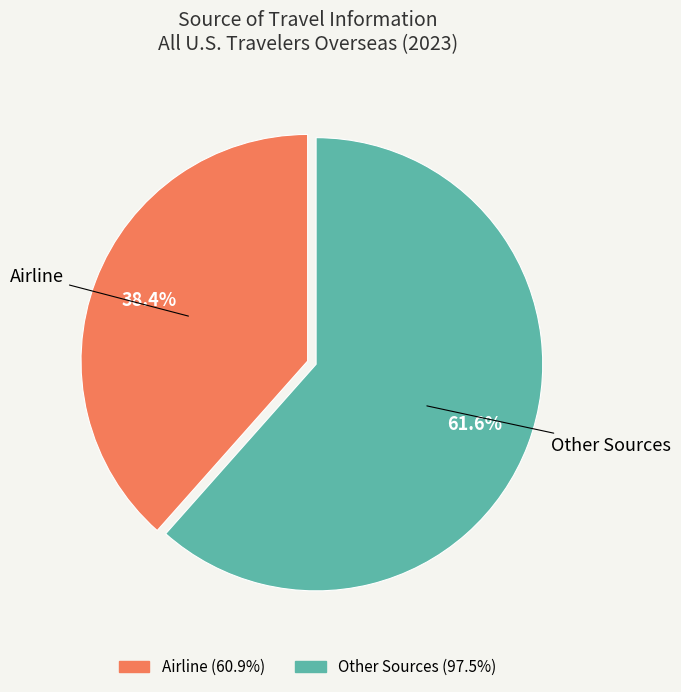

Does any single category account for the majority?

Yes